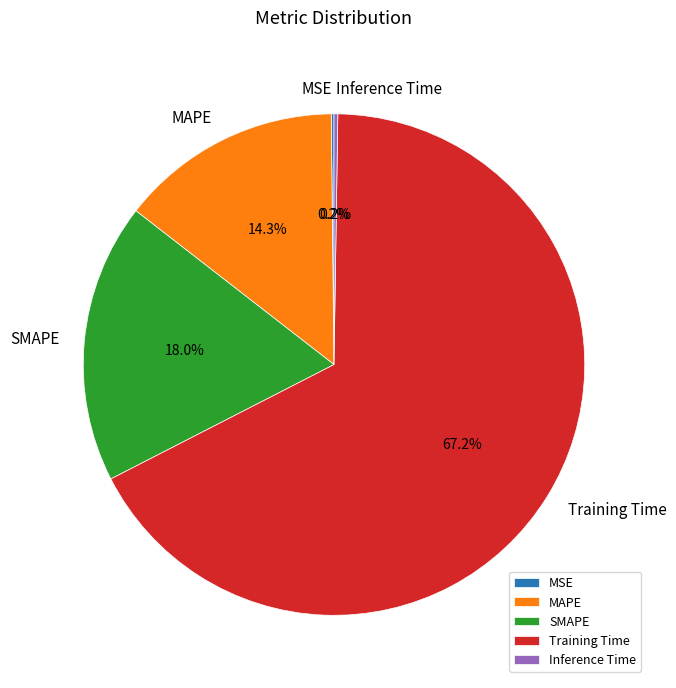

What percentage is the SMAPE slice, to the nearest percent?

18%